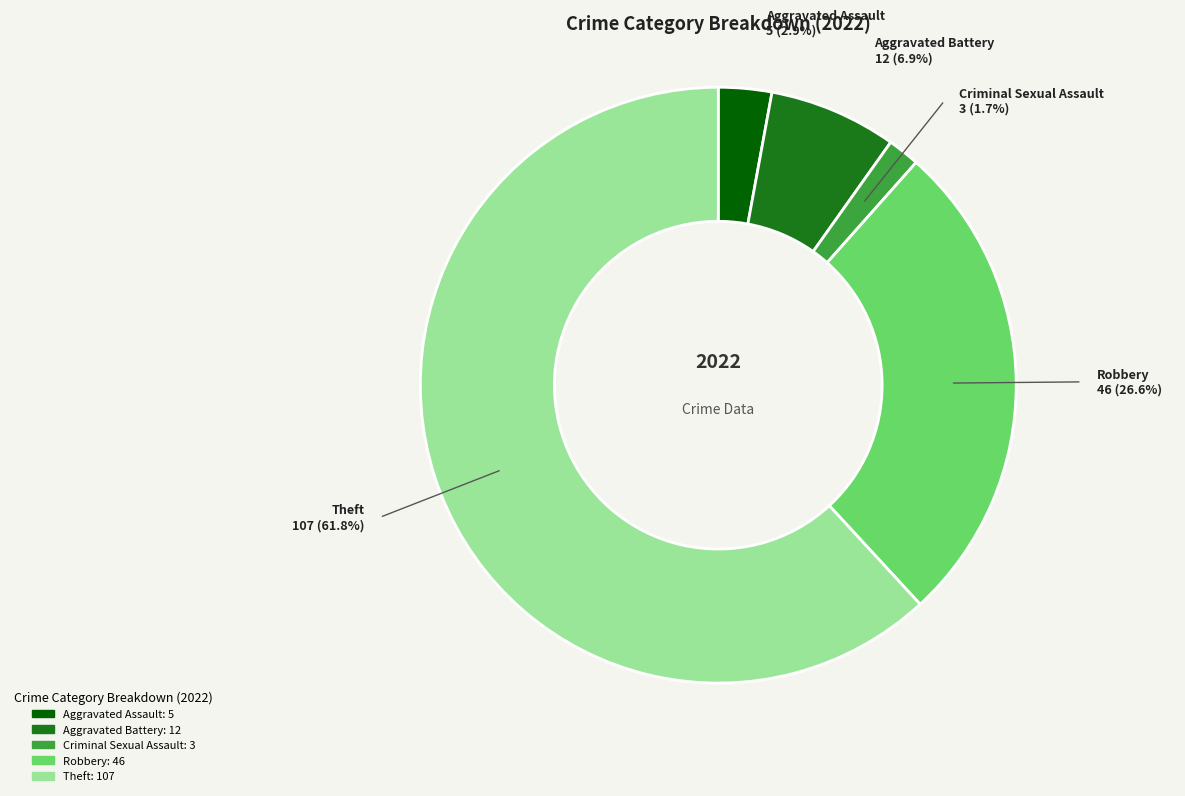

How many slices are in this pie chart?

5